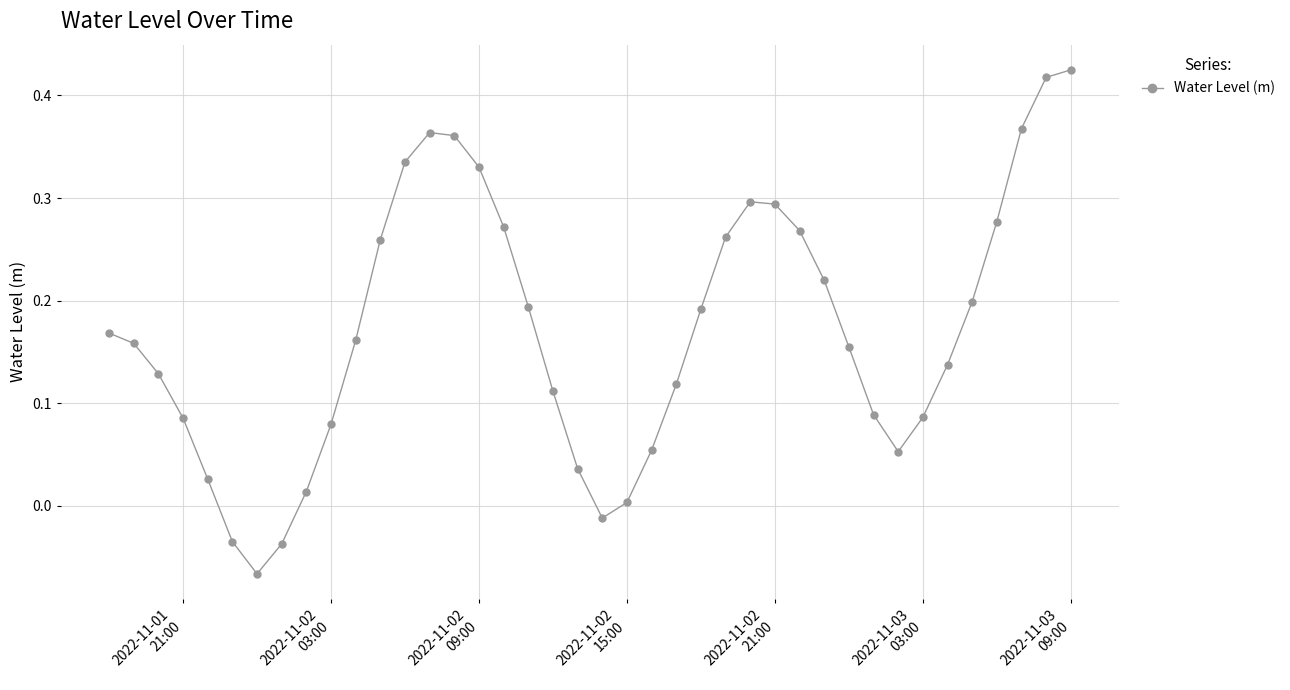

How many lines are shown in the chart?

1